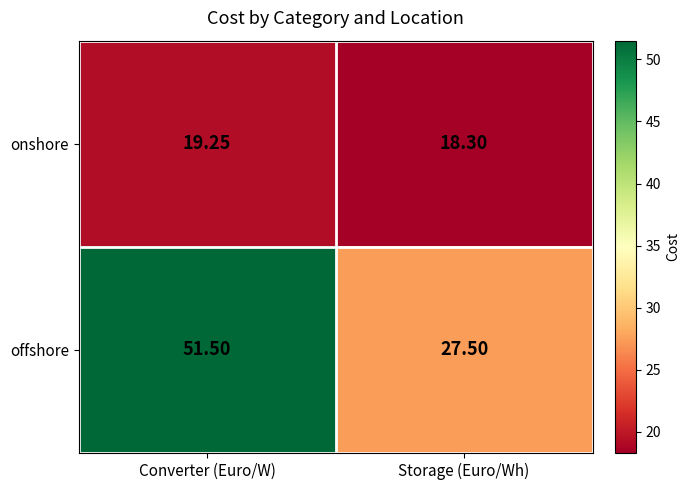

At how many categories does at least one series exceed 48?

1